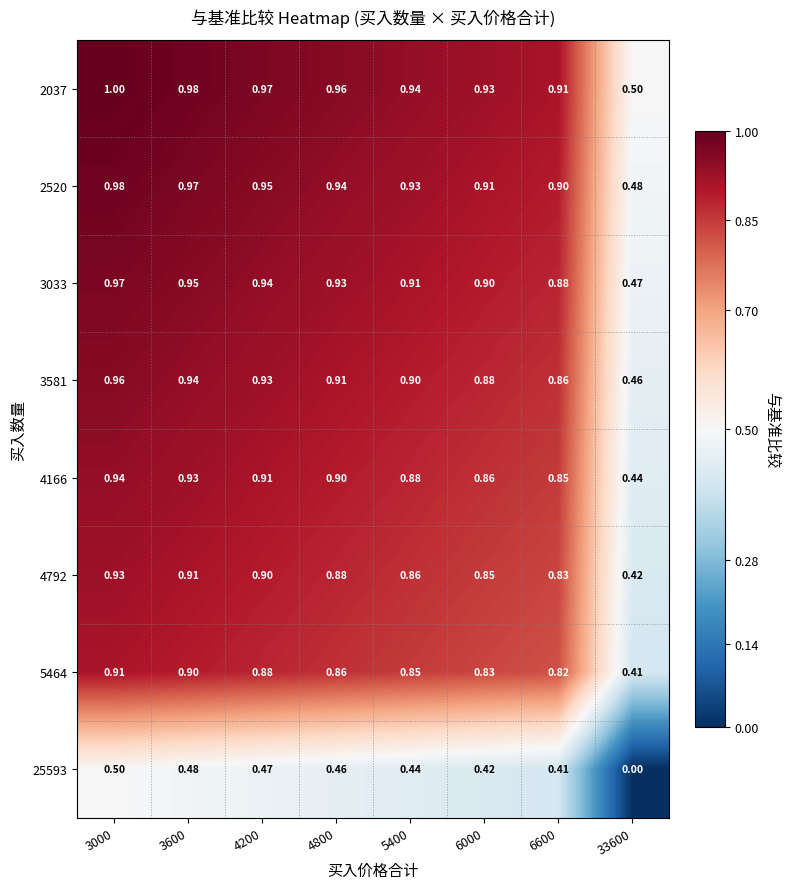

Is the value of 2037 at 4800 greater than the value of 4792 at 4200?

Yes